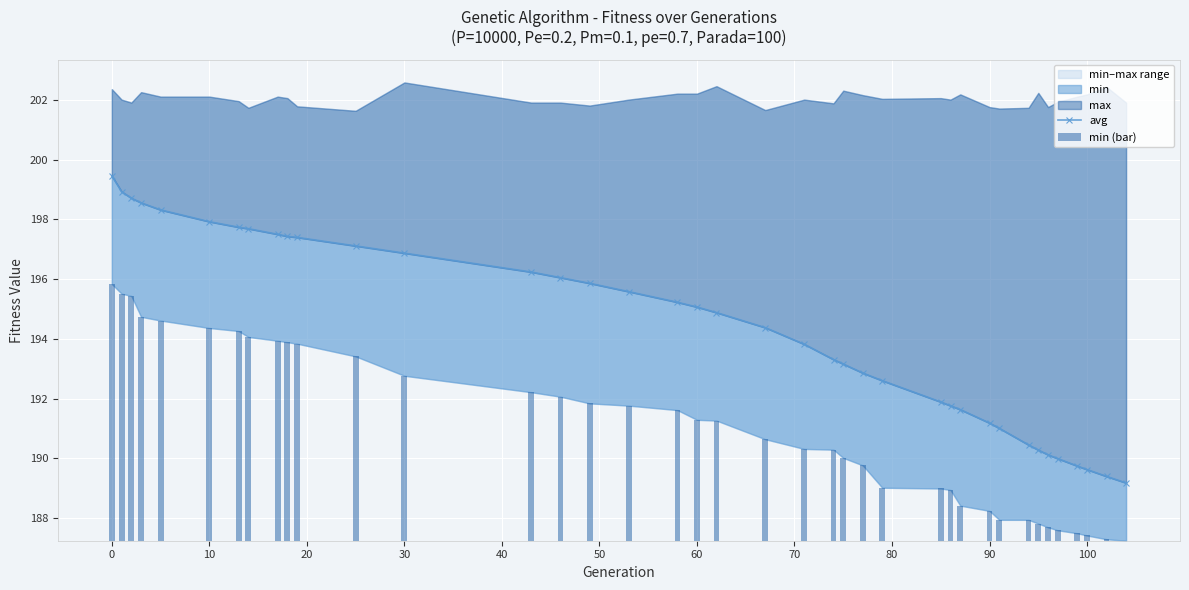

What is the minimum value for avg?

189.2